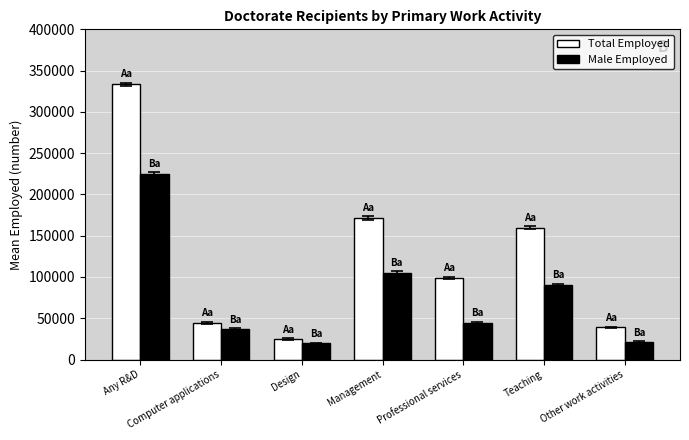

At how many categories does at least one series exceed 278561?

1